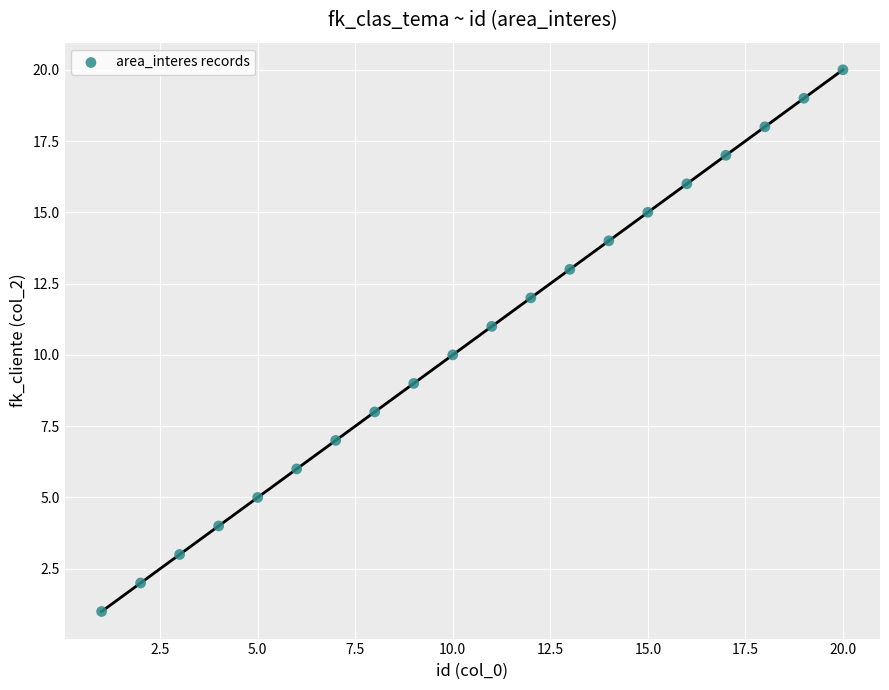

What is the range of X values (max minus min)?

19